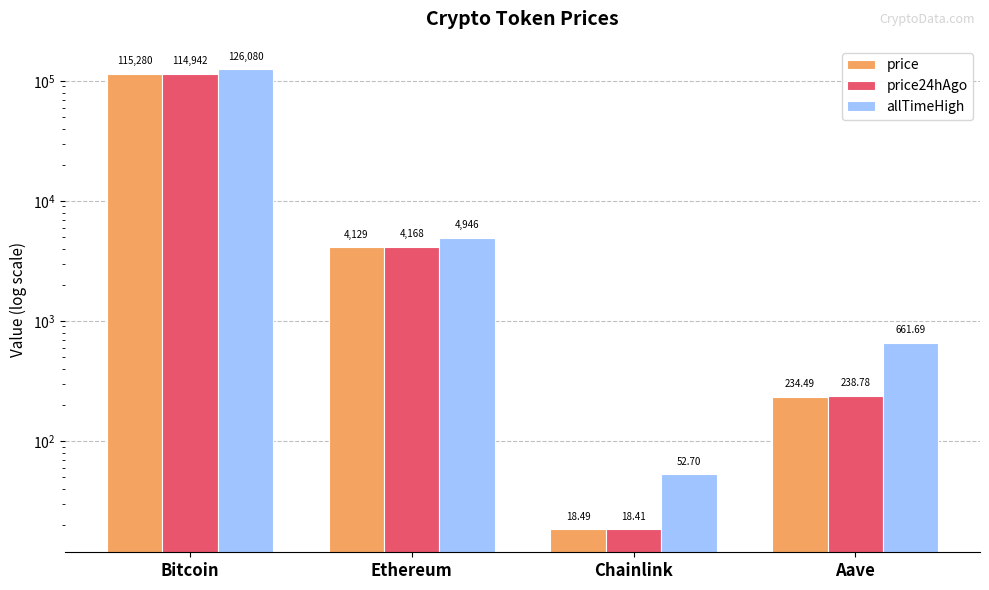

What is the difference between the maximum and minimum values in the price24hAgo series?

114923.6